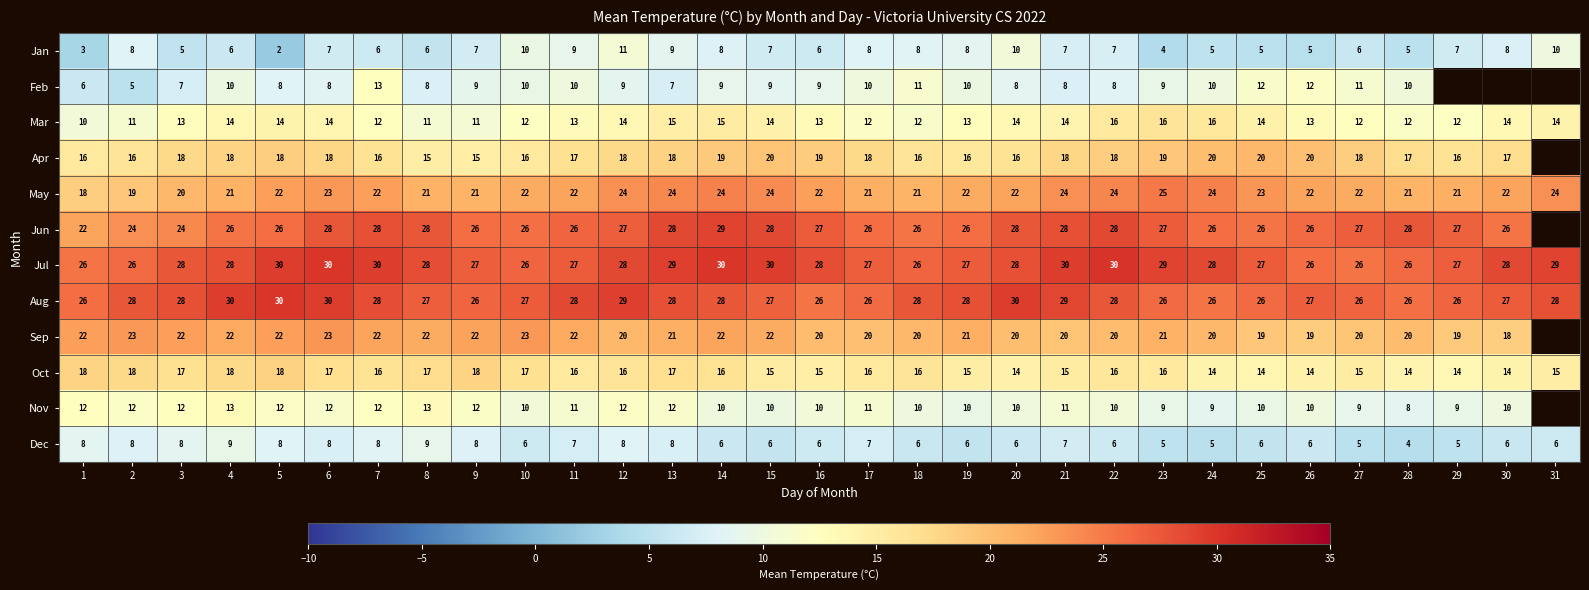

What is the spread (max minus min) of values at 28?

24.0